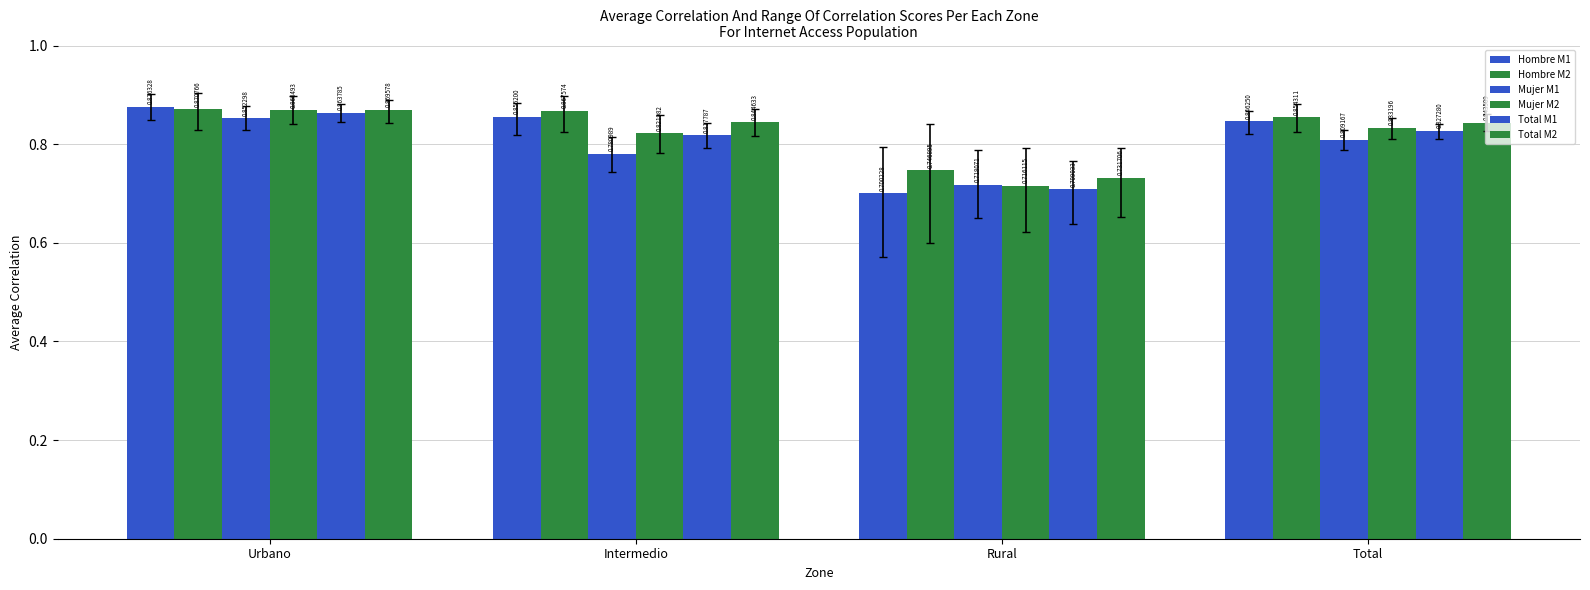

Which category has the lowest value in the Mujer M1 series?

Rural